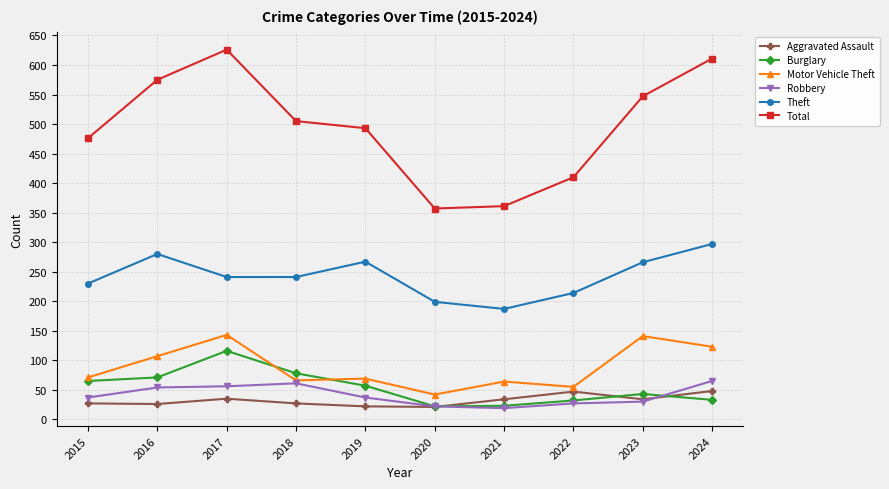

Which series has the largest total across all categories?

Total